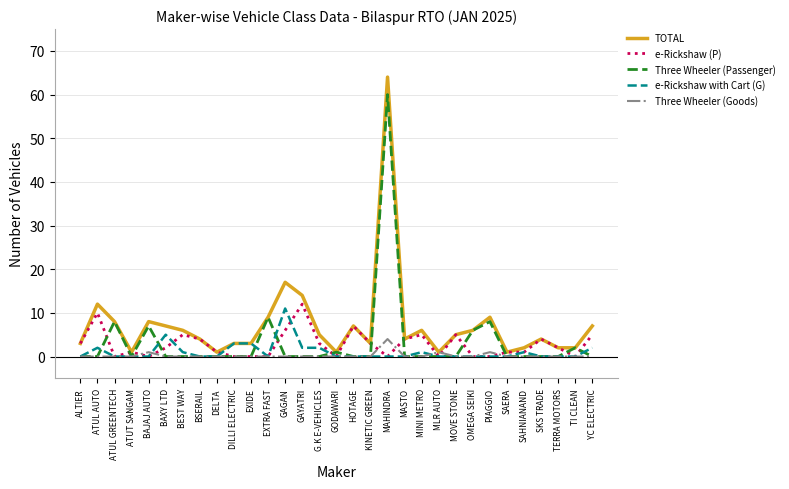

At which category is the sum across all series the highest?

MAHINDRA